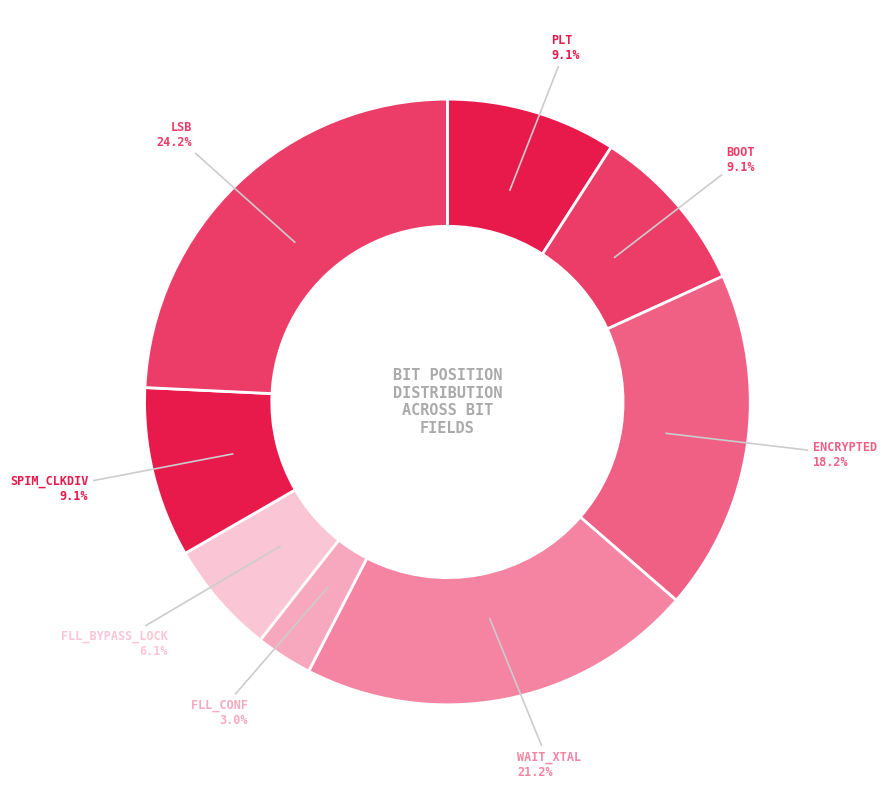

What is the largest slice in the pie chart?

LSB